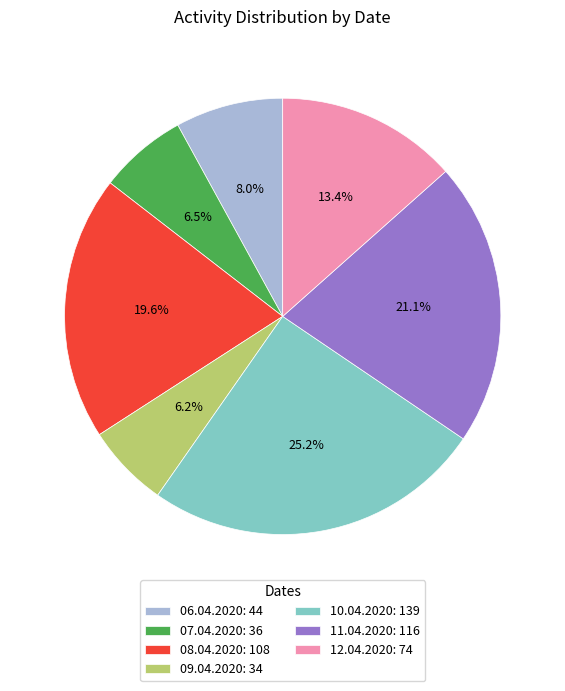

Combined, do 11.04.2020 and 07.04.2020 account for over 50%?

No